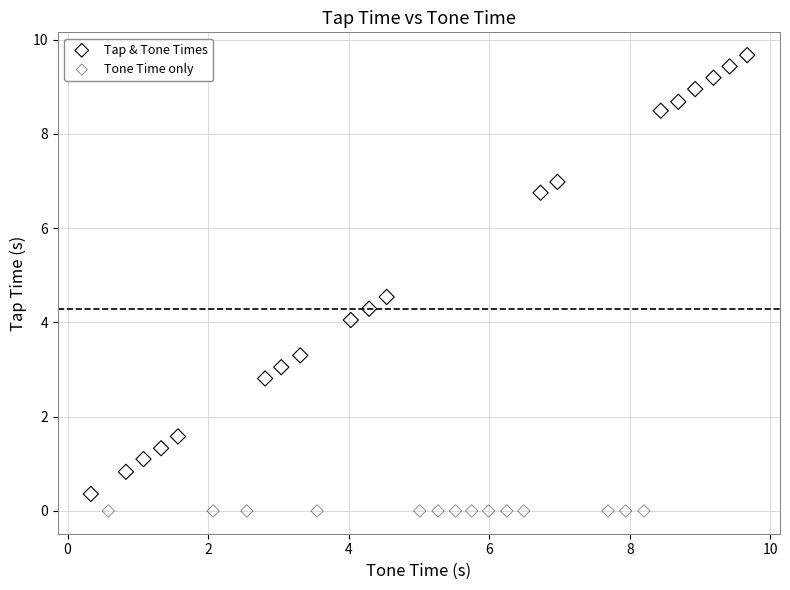

Which series reaches the maximum Y coordinate?

Tap & Tone Times